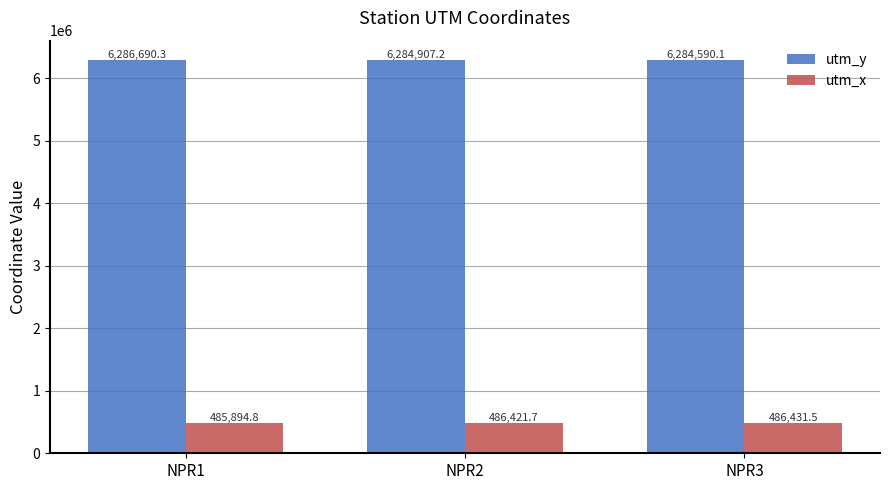

At which label does utm_x first exceed 486421?

NPR2